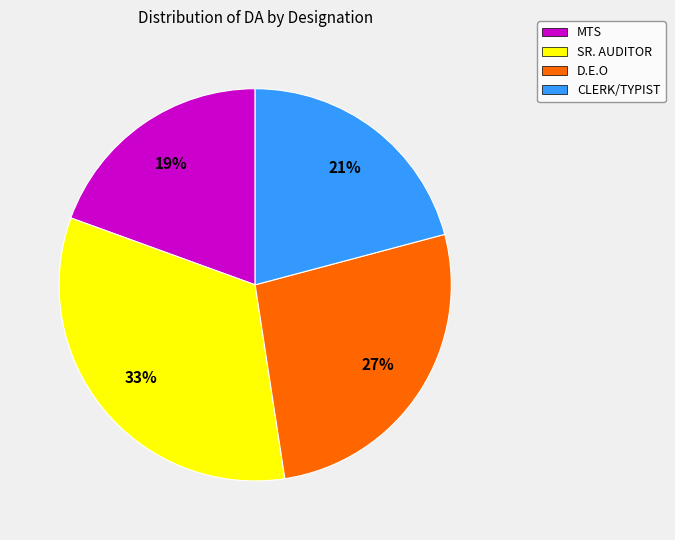

The MTS slice represents 19% of the pie. True or false?

True